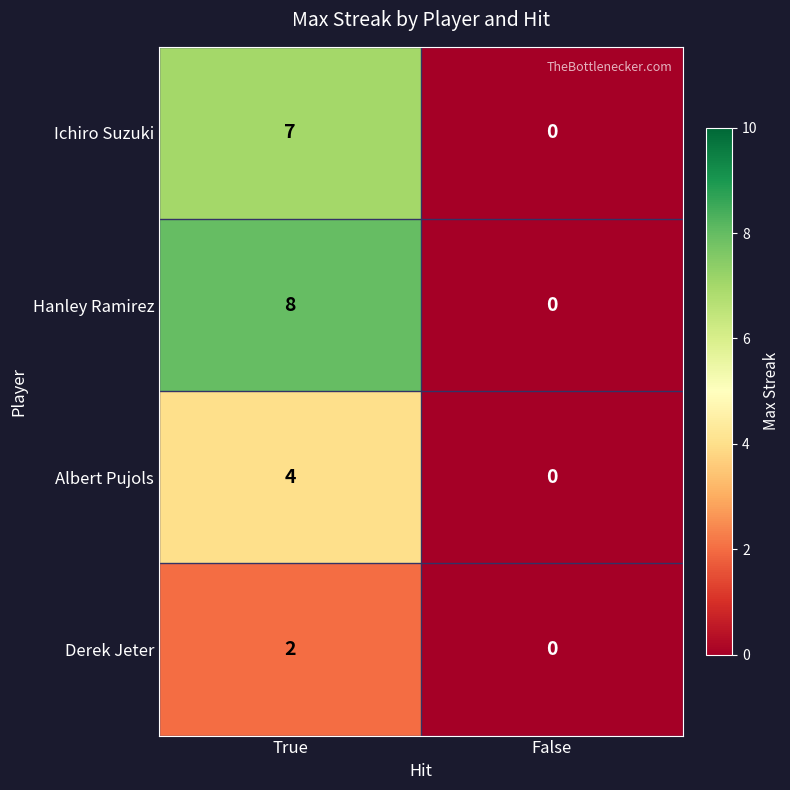

Reading right to left, transcribe all the data shown in this chart.

Ichiro Suzuki: False=0	True=7
Hanley Ramirez: False=0	True=8
Albert Pujols: False=0	True=4
Derek Jeter: False=0	True=2